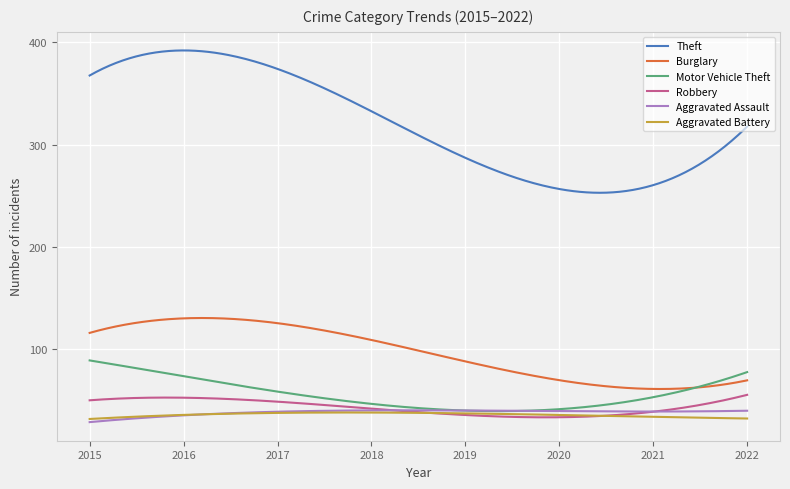

True or false: Motor Vehicle Theft and Burglary cross at least once.

True